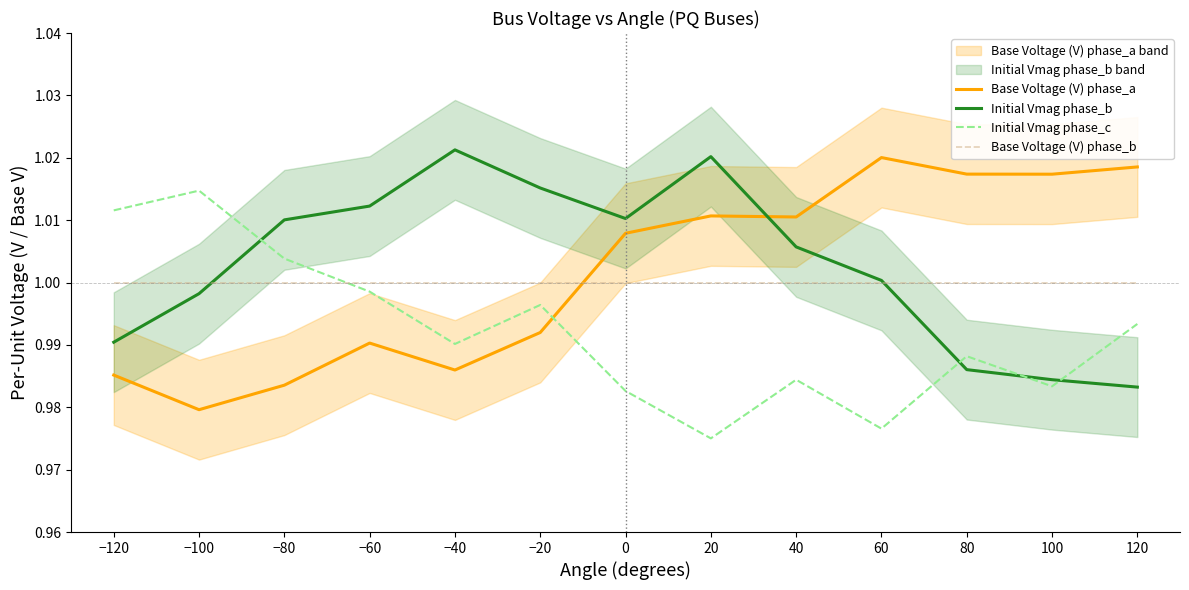

Rank the series by their maximum value, from highest to lowest.

Initial Vmag phase_b, Base Voltage (V) phase_a, Initial Vmag phase_c, Base Voltage (V) phase_b